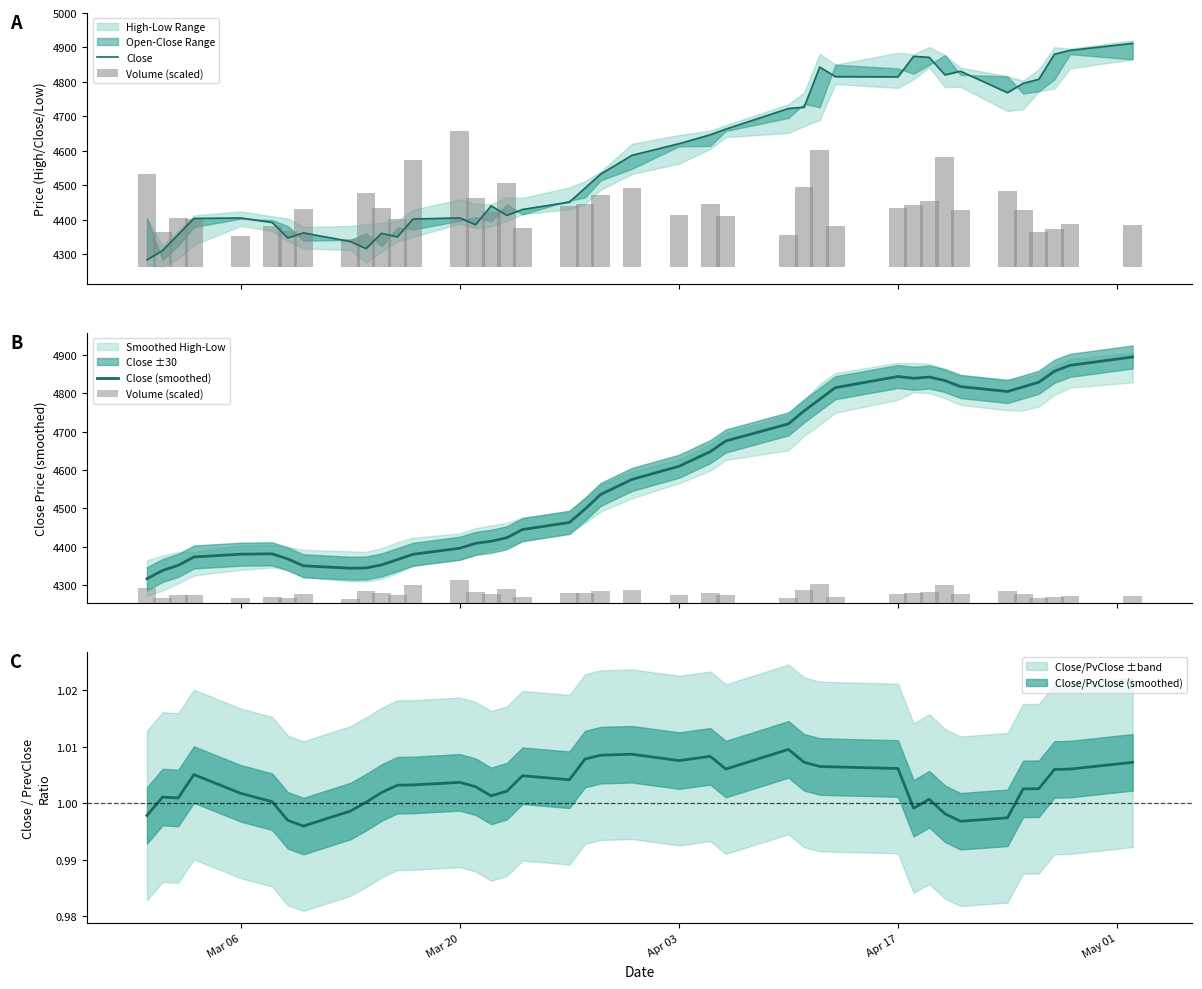

Is the value of Volume (scaled) at 5 greater than the value of Close at 38?

No